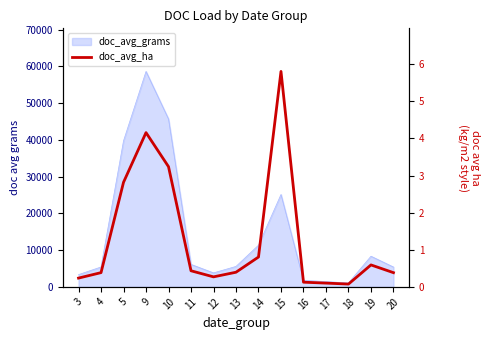

Where is the first local minimum?

12